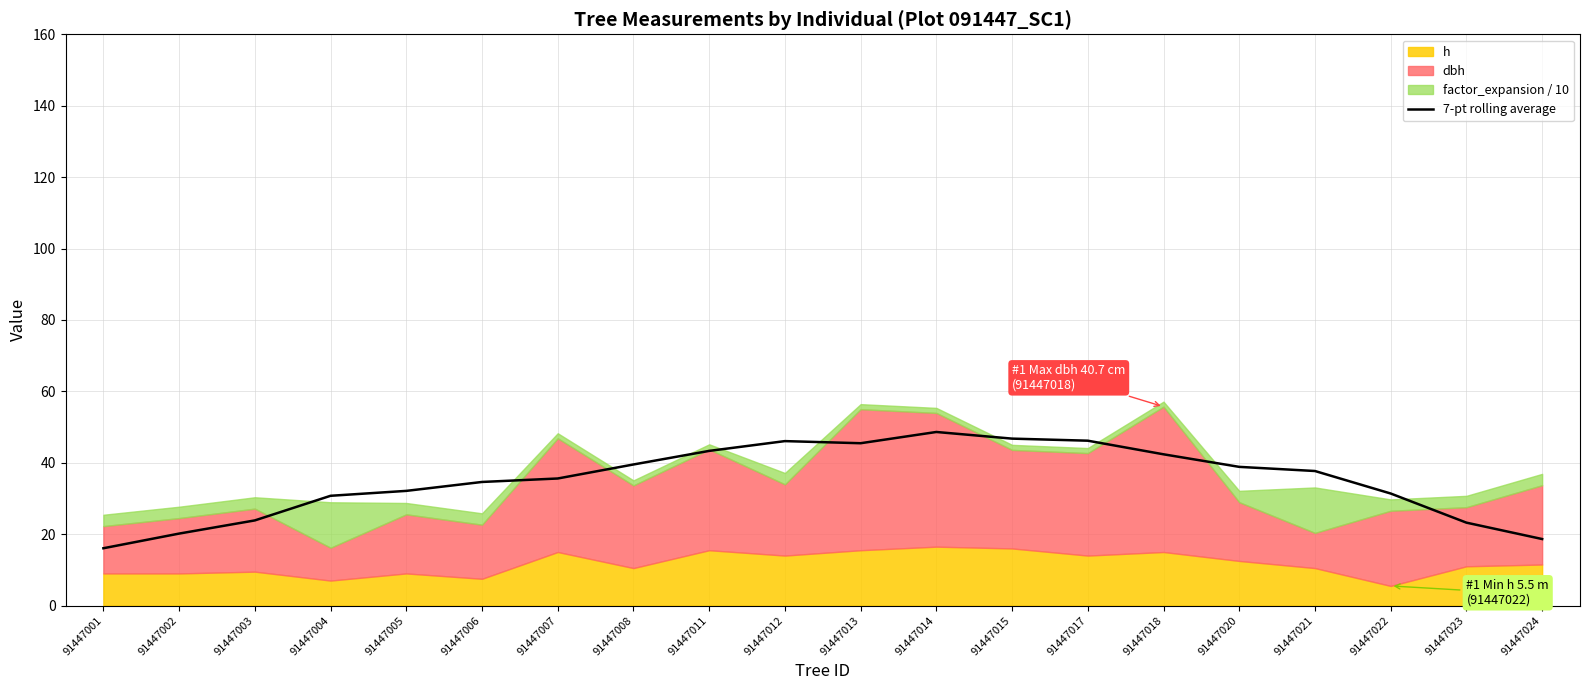

How many points are higher than both their immediate neighbors (excluding endpoints)?

2